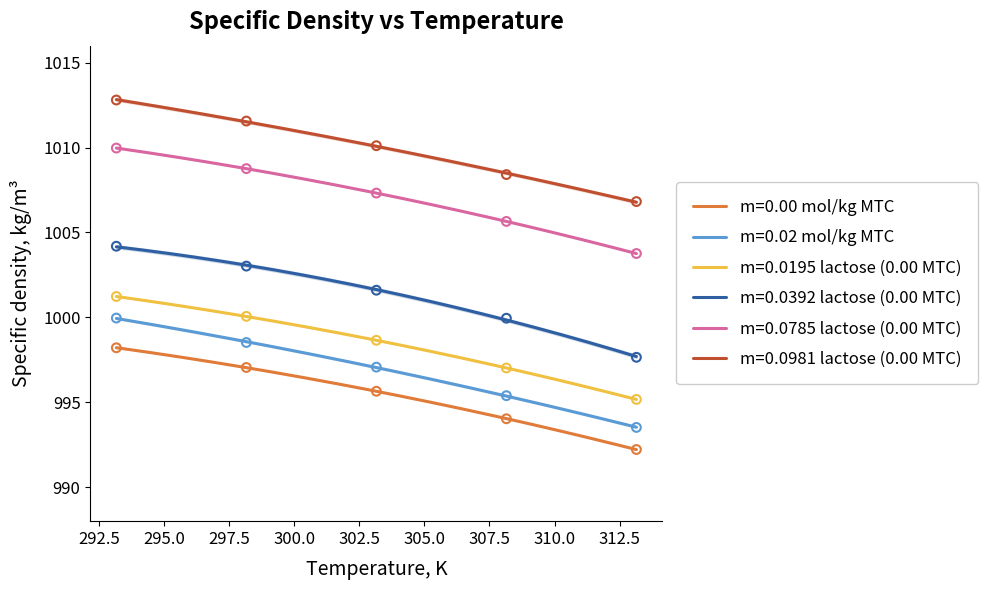

What are all the series names shown in the legend?

m=0.00 mol/kg MTC, m=0.02 mol/kg MTC, m=0.0195 lactose (0.00 MTC), m=0.0392 lactose (0.00 MTC), m=0.0785 lactose (0.00 MTC), m=0.0981 lactose (0.00 MTC)